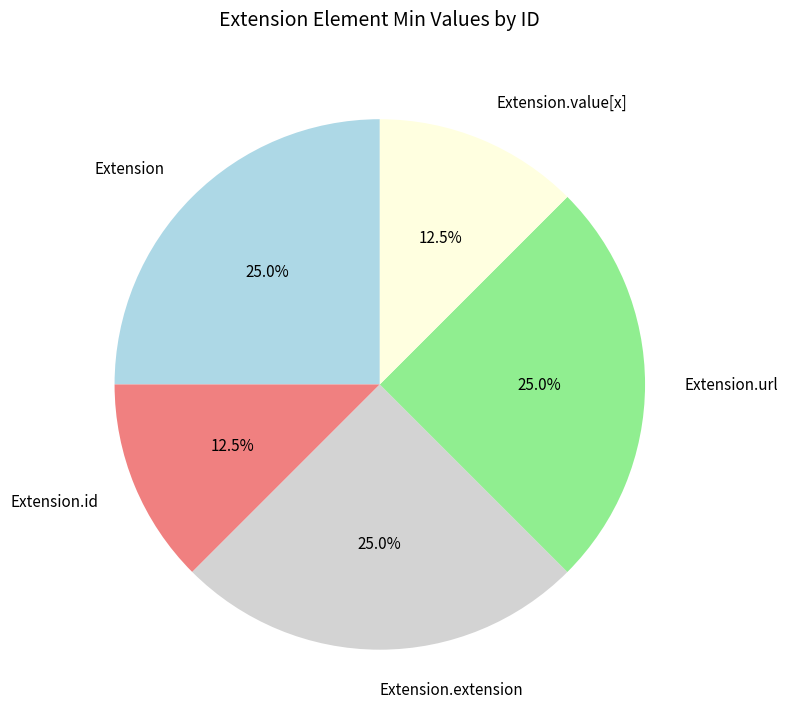

Does any single category account for the majority?

No